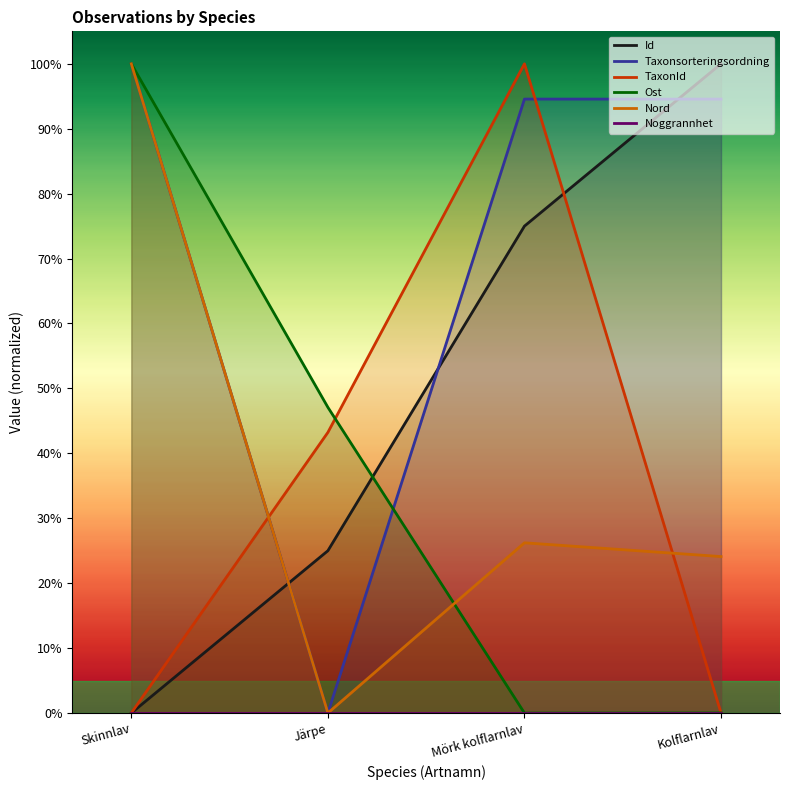

How many values in Nord are above zero?

3